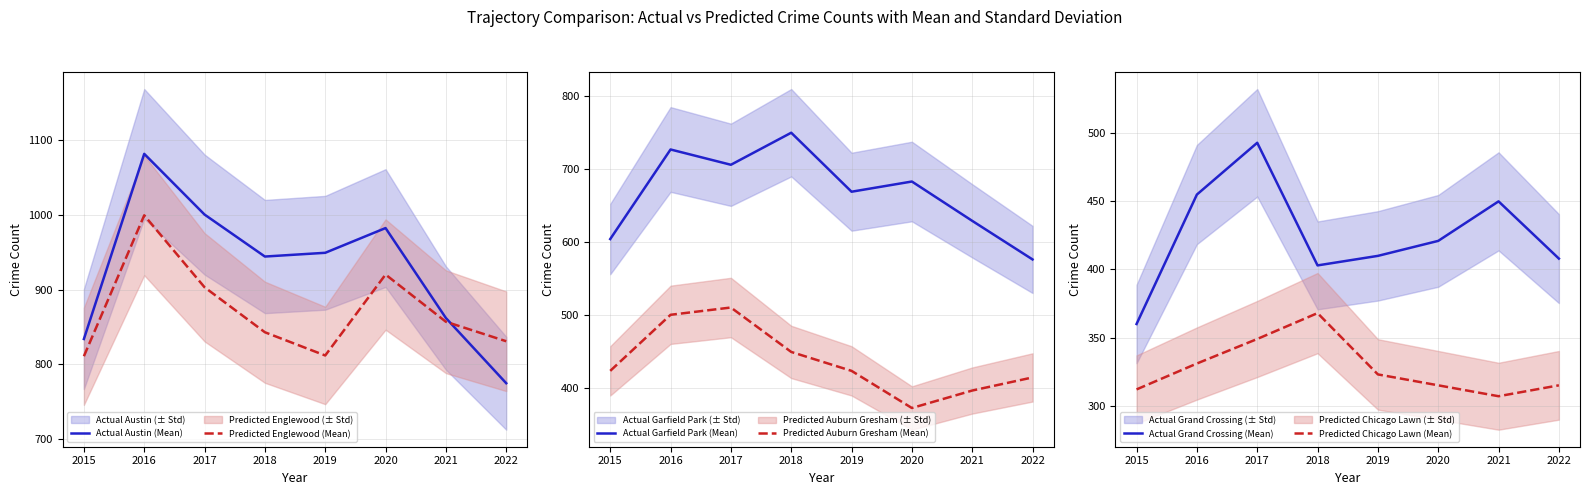

Which series has the largest range (max minus min)?

Actual Austin (Mean)